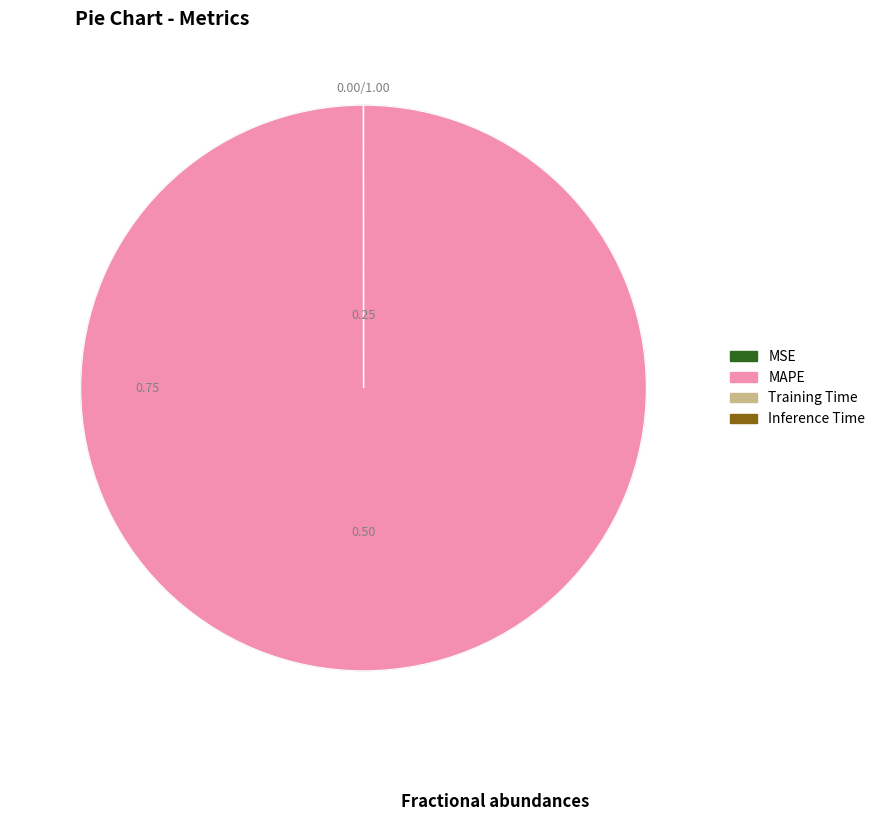

Which slice represents more than half of the pie?

MAPE